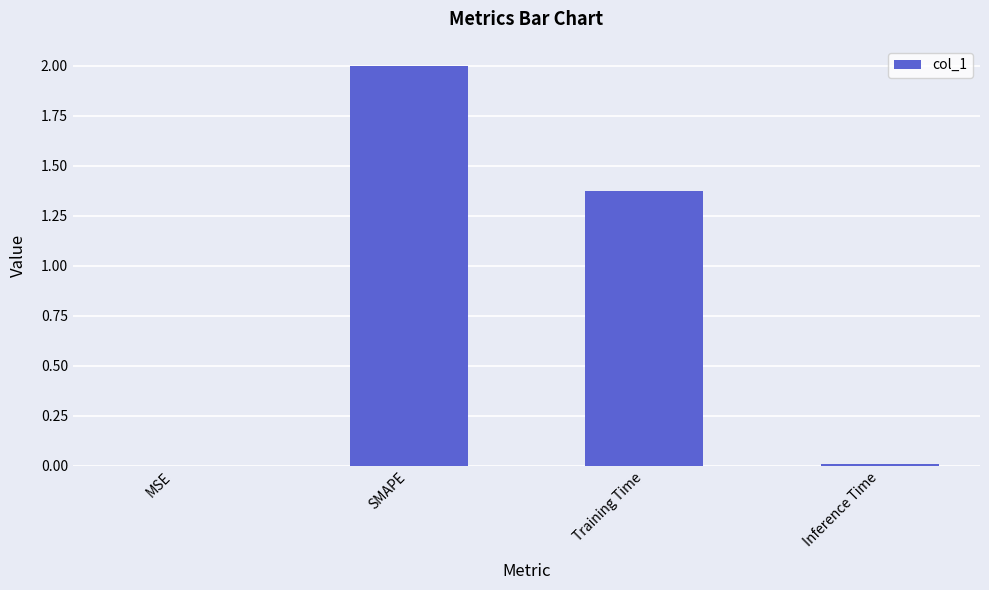

Which has a higher value, Inference Time or Training Time?

Training Time